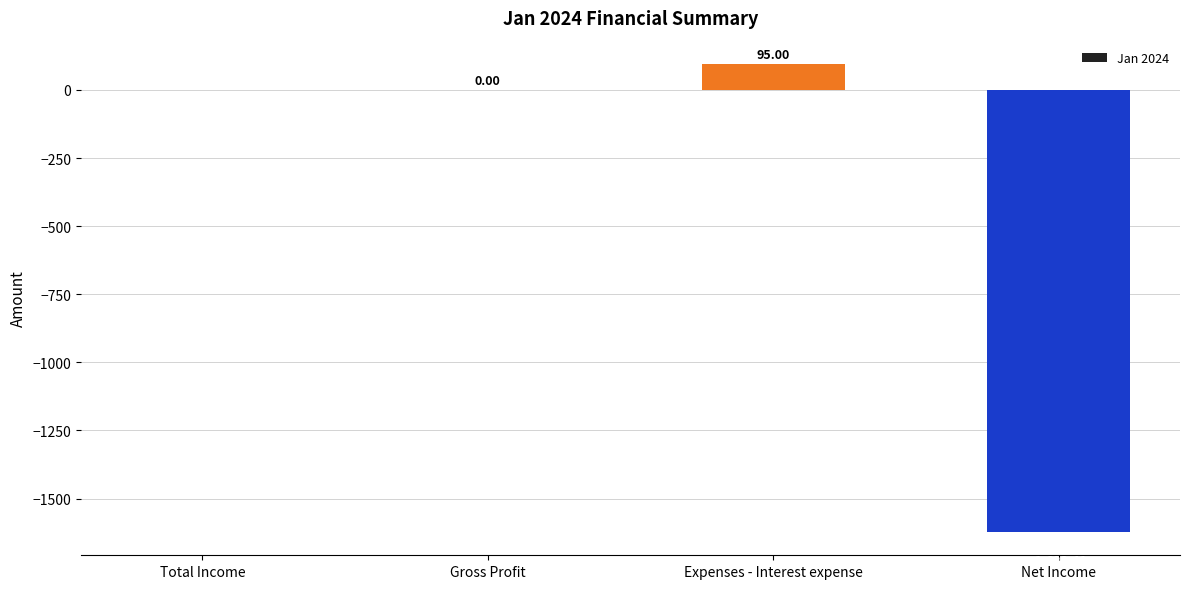

How many categories are shown in the chart?

4